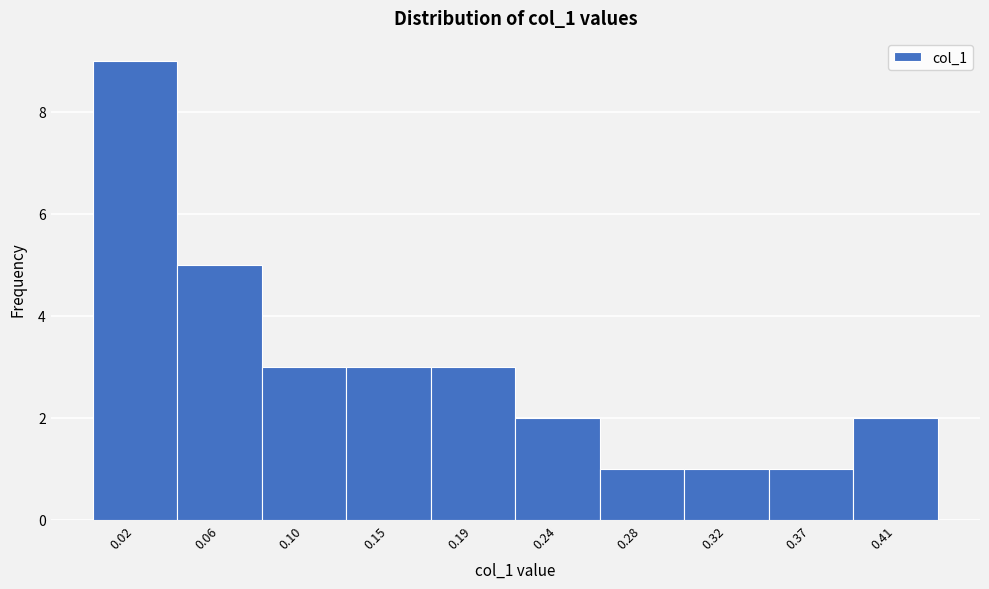

Reading left to right, list all the values displayed in this chart.

0.02=9	0.06=5	0.10=3	0.15=3	0.19=3	0.24=2	0.28=1	0.32=1	0.37=1	0.41=2